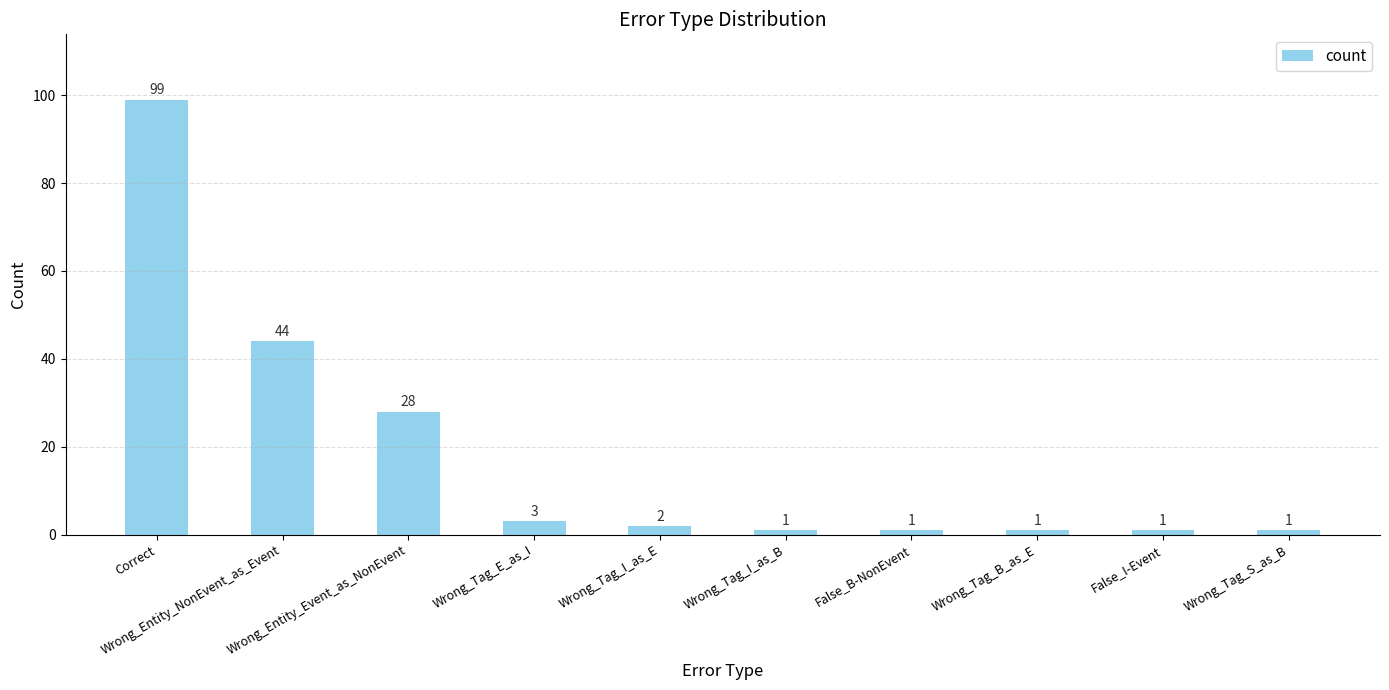

Read the value at Wrong_Tag_B_as_E.

1